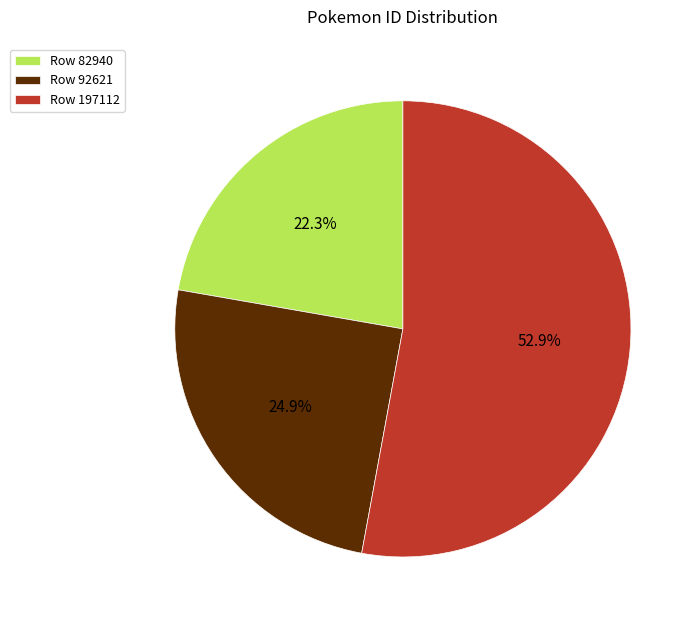

To the nearest percent, what is the average slice percentage?

33%